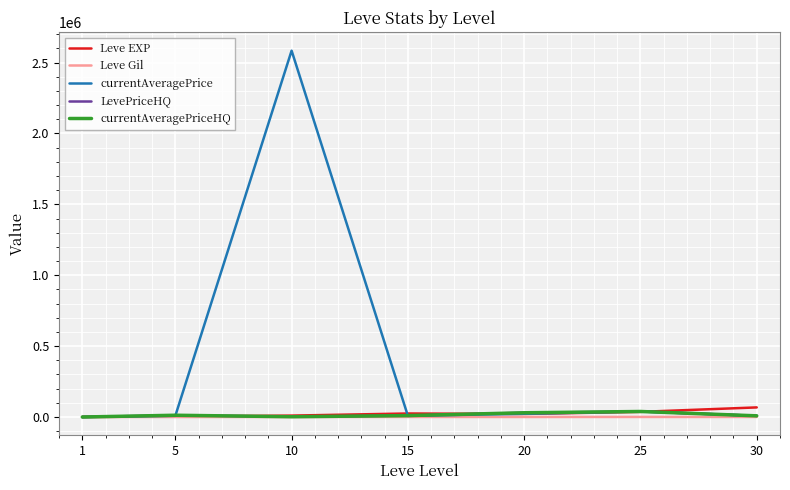

What is the total value across all series at 25?

153875.0